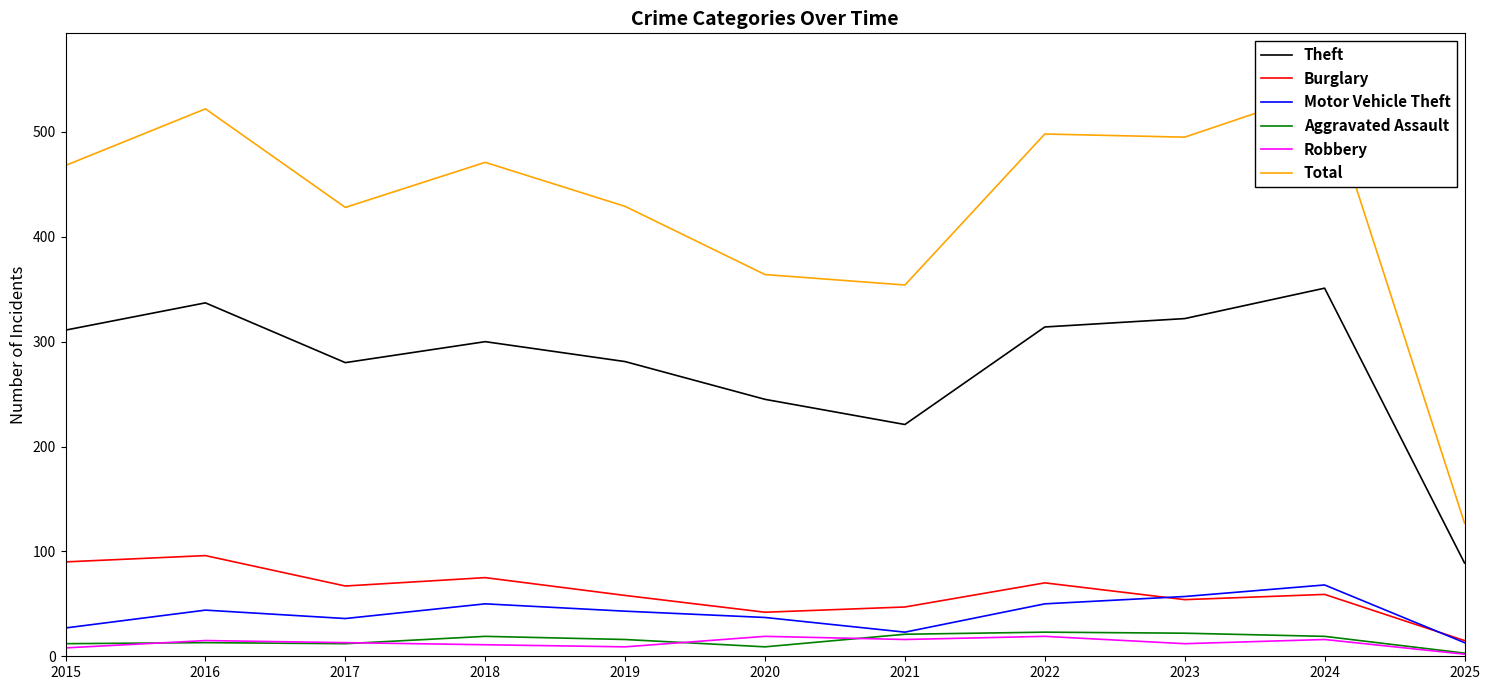

What is the total value across all series at 2017?

836